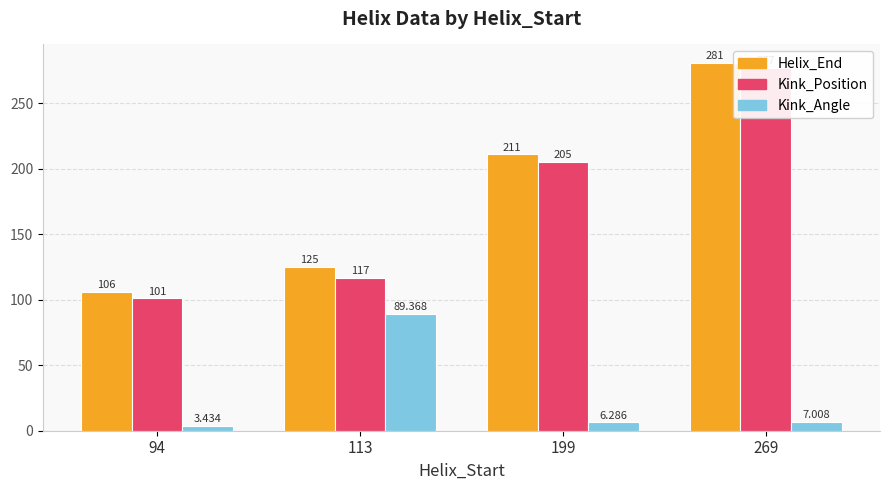

Reading left to right, transcribe all the data shown in this chart.

Helix_End: 94=106.0	113=125.0	199=211.0	269=281.0
Kink_Position: 94=101.0	113=117.0	199=205.0	269=277.0
Kink_Angle: 94=3.4	113=89.4	199=6.3	269=7.0